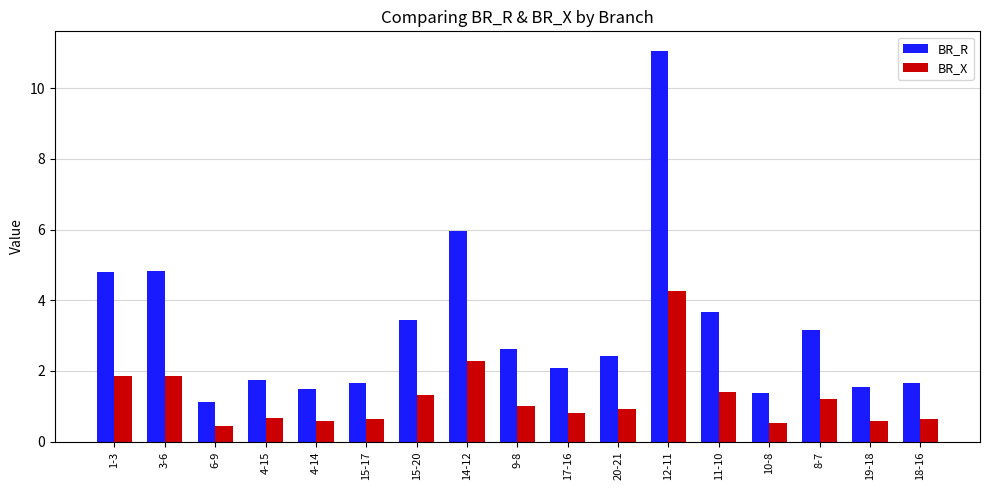

List the series in order of their overall mean, highest first.

BR_R, BR_X